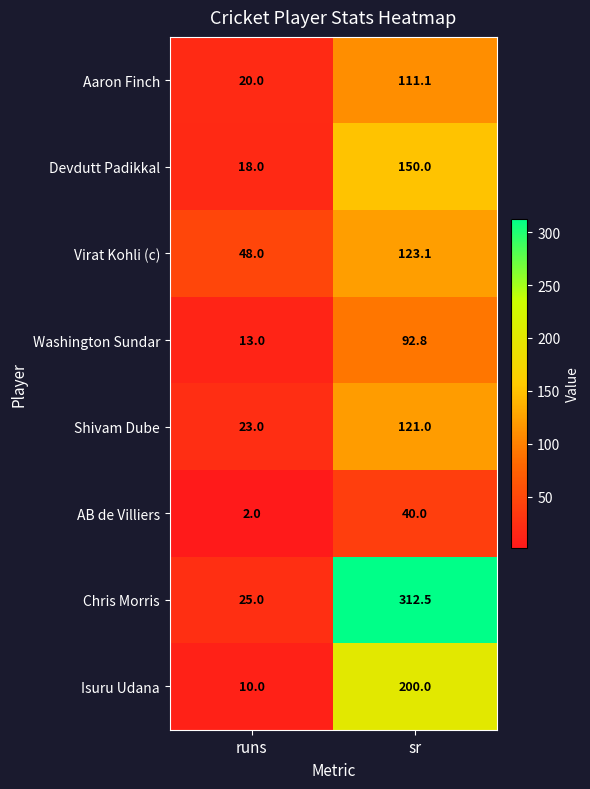

At runs, list the series in order from largest to smallest.

Virat Kohli (c), Chris Morris, Shivam Dube, Aaron Finch, Devdutt Padikkal, Washington Sundar, Isuru Udana, AB de Villiers